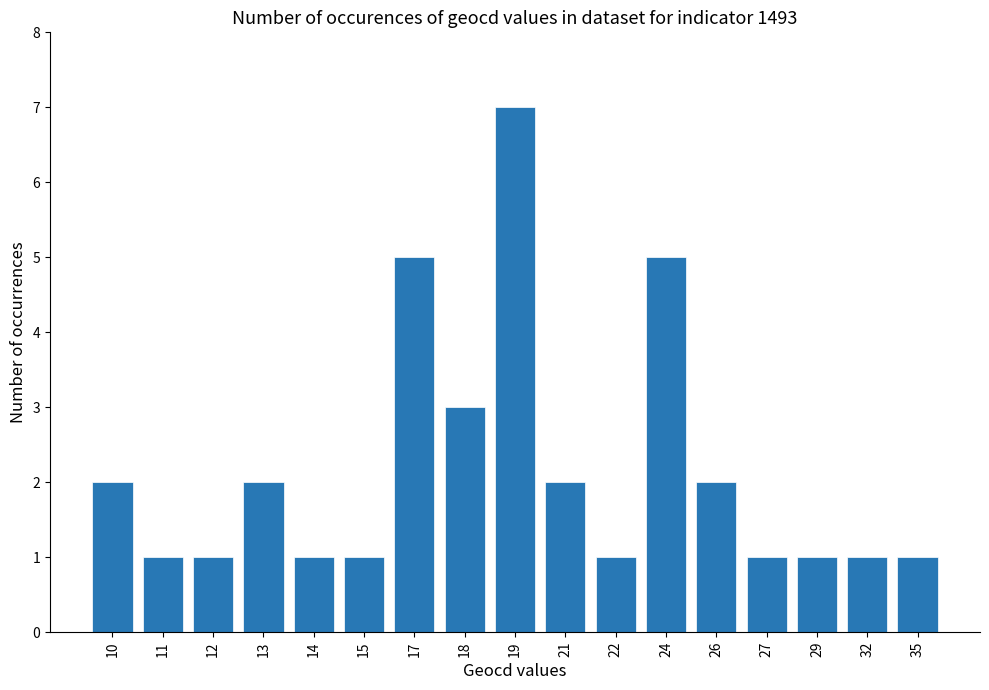

At which category does the chart reach its peak across all series?

19